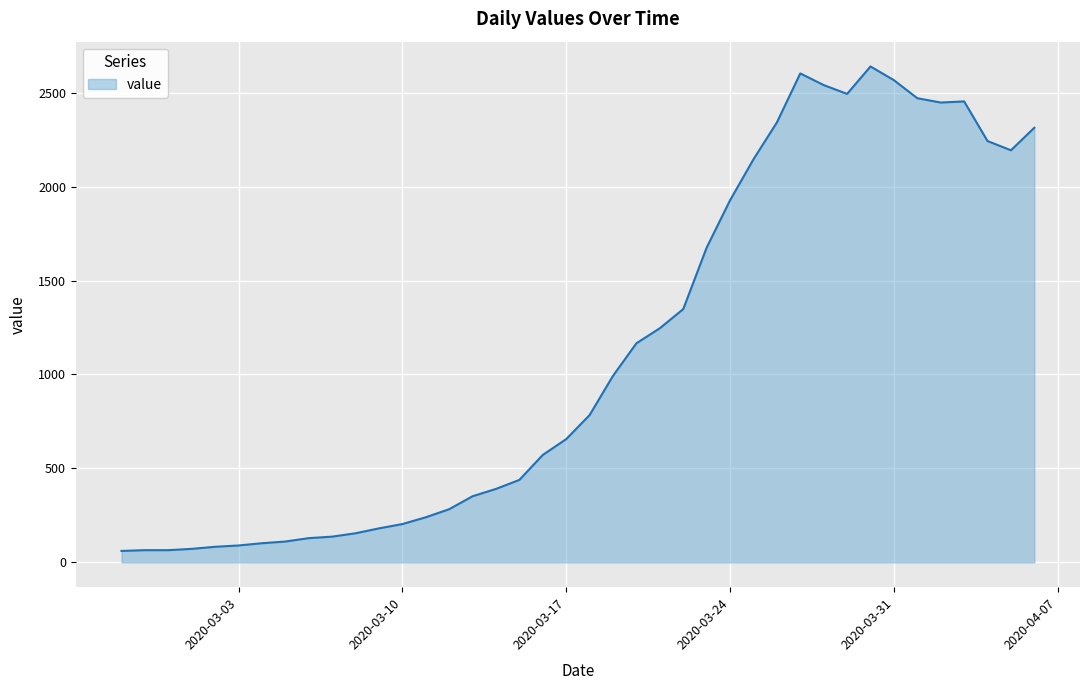

What is the difference between the maximum and minimum values?

2578